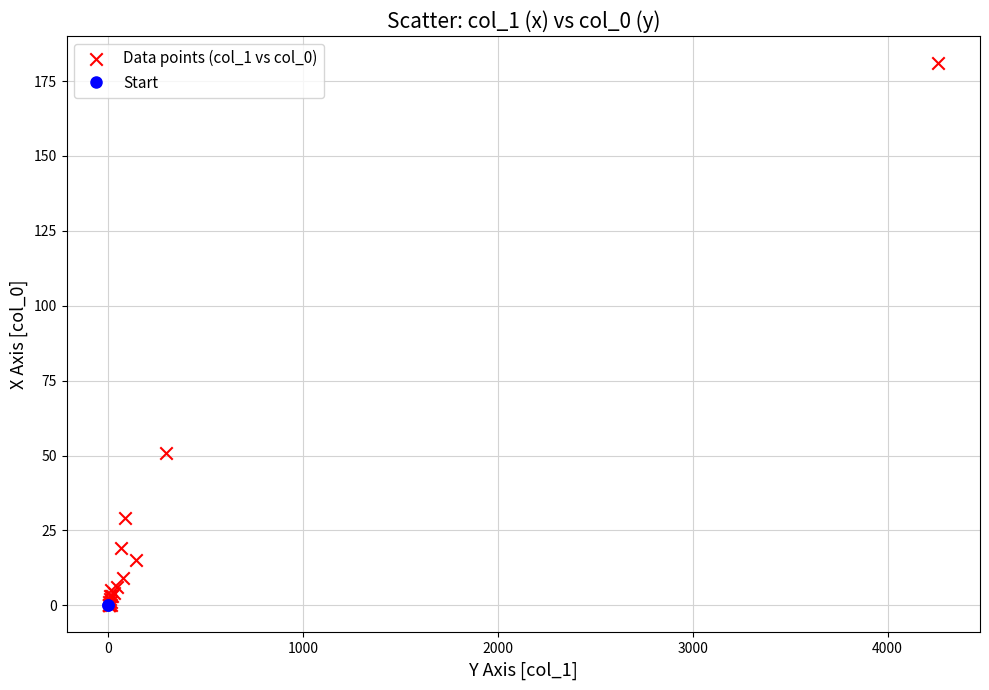

What Y value in the scatter plot is closest to 90?

51